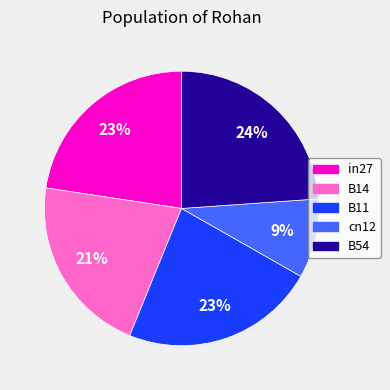

Count the number of slices in the pie.

5